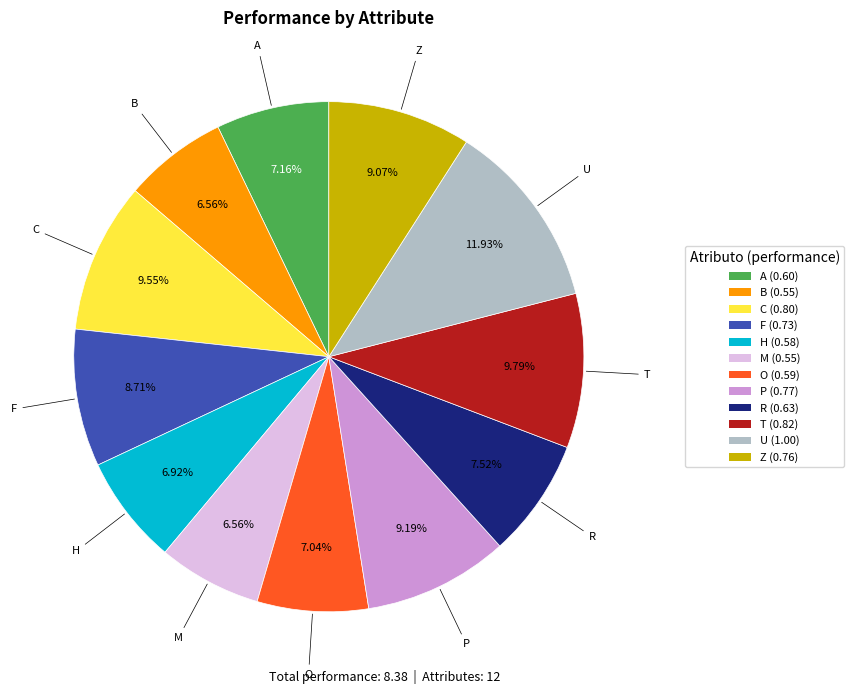

To the nearest percent, what is the difference between the T and H slice percentages?

3%